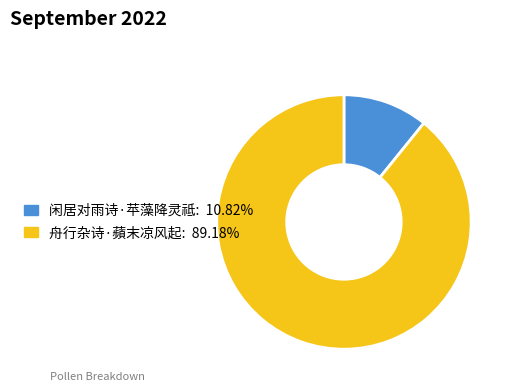

Which category has the smallest portion of the pie?

闲居对雨诗·苹藻降灵祗